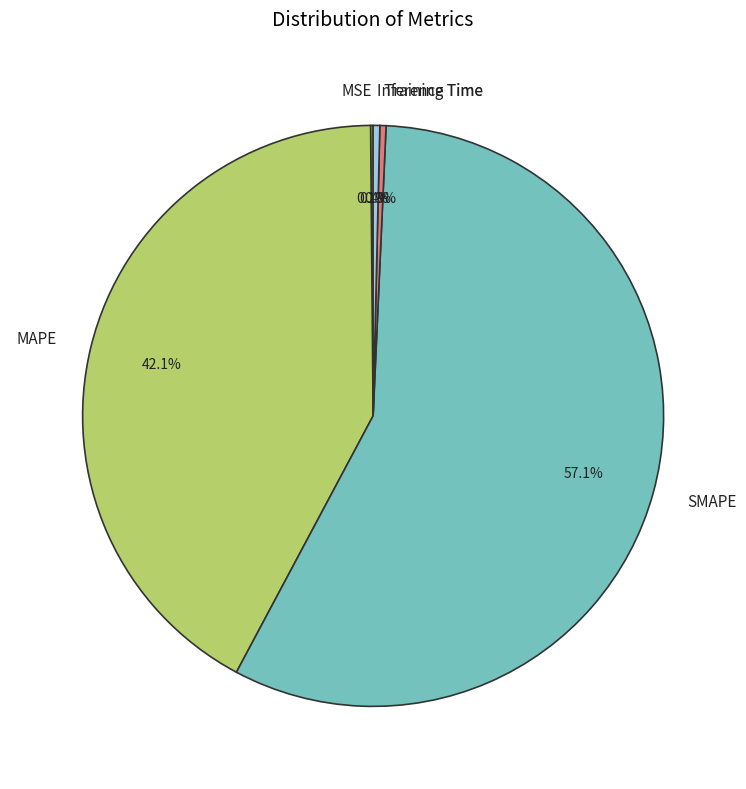

What percentage is NOT represented by Training Time?

99.7%